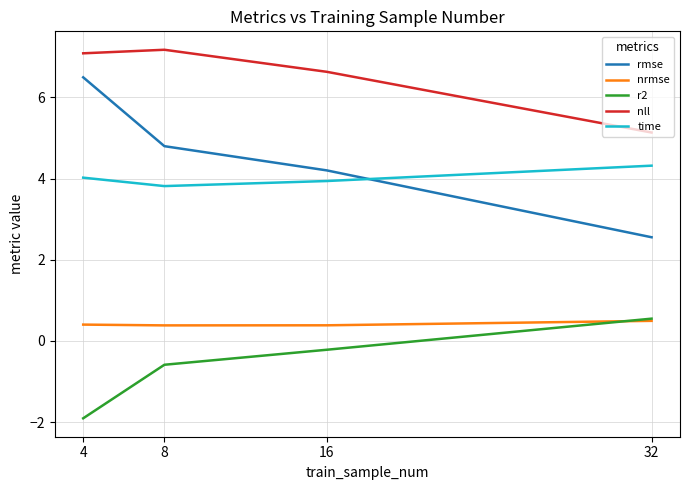

Reading right to left, what are all the values shown in this chart?

rmse: 2.6	4.2	4.8	6.5
nrmse: 0.5	0.4	0.4	0.4
r2: 0.6	-0.2	-0.6	-1.9
nll: 5.1	6.6	7.2	7.1
time: 4.3	3.9	3.8	4.0